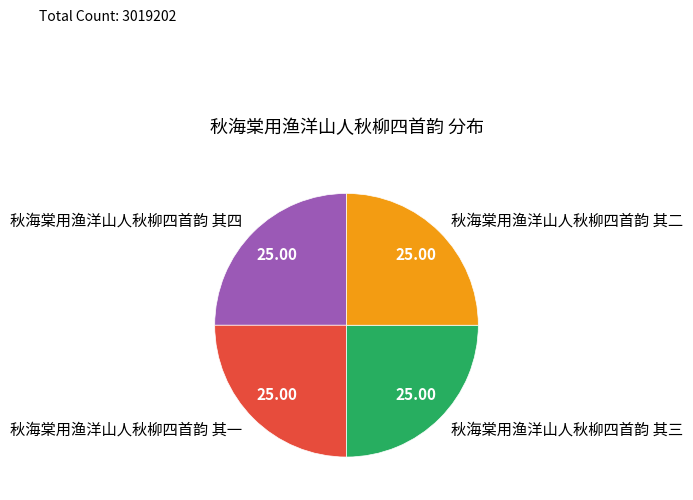

Does 秋海棠用渔洋山人秋柳四首韵 其三 account for over 50% of the chart?

No